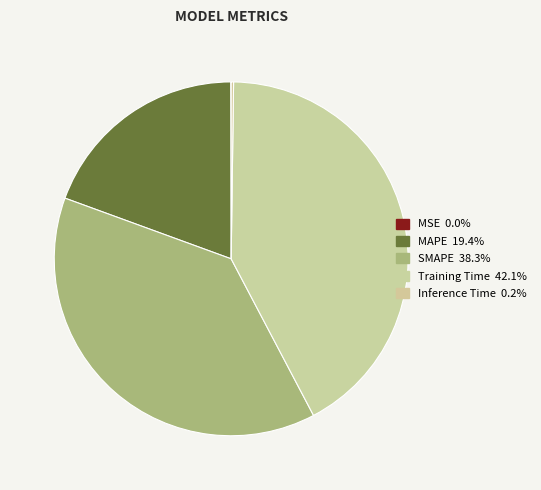

Combined, do MSE and Inference Time account for over 50%?

No